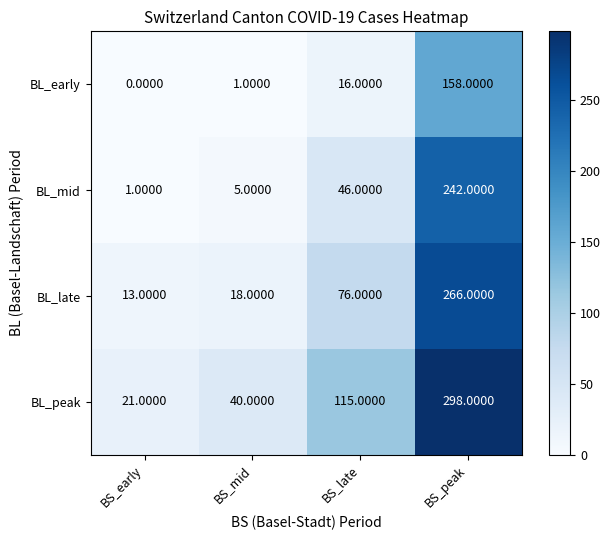

Which series has the largest range (max minus min)?

BL_peak